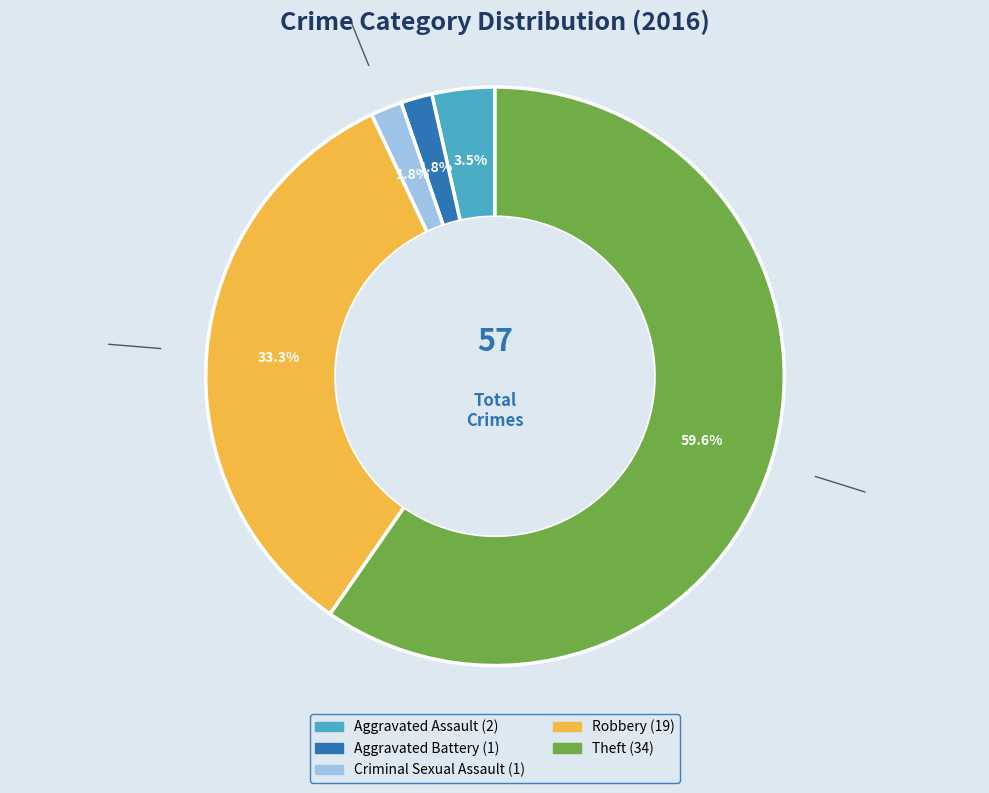

The Criminal Sexual Assault slice represents 12% of the pie. True or false?

False